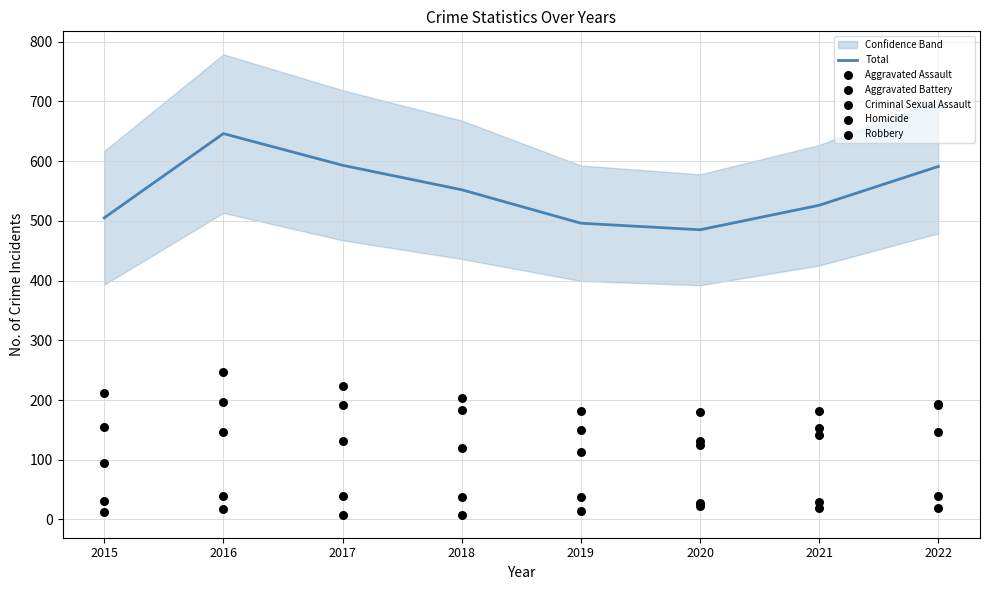

What is the total value across all series at 2021?

1052